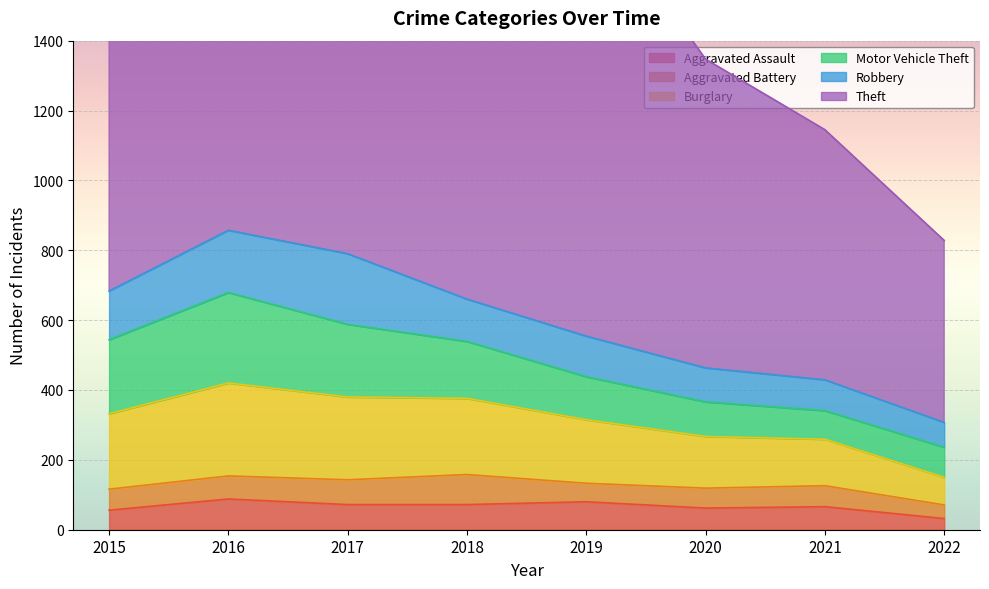

List the series in order of their peak value, highest first.

Theft, Burglary, Motor Vehicle Theft, Robbery, Aggravated Assault, Aggravated Battery